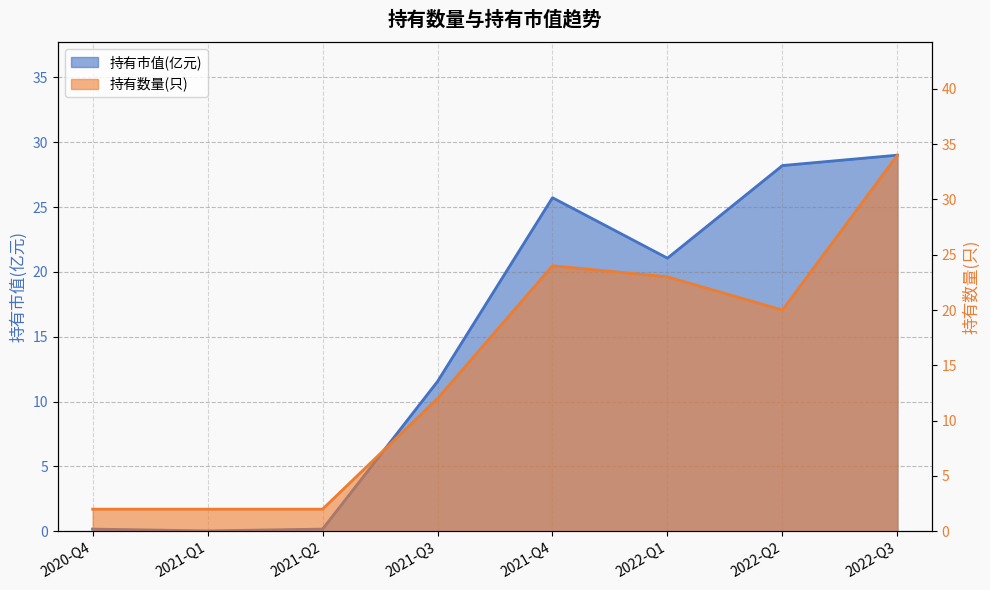

Is the value of 持有市值(亿元) at 2021-Q3 greater than the value of 持有数量(只) at 2020-Q4?

Yes